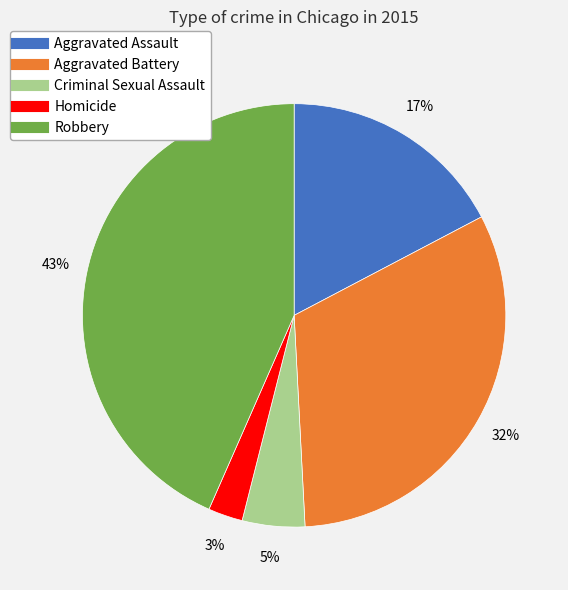

To the nearest percent, what is the average slice percentage?

20%